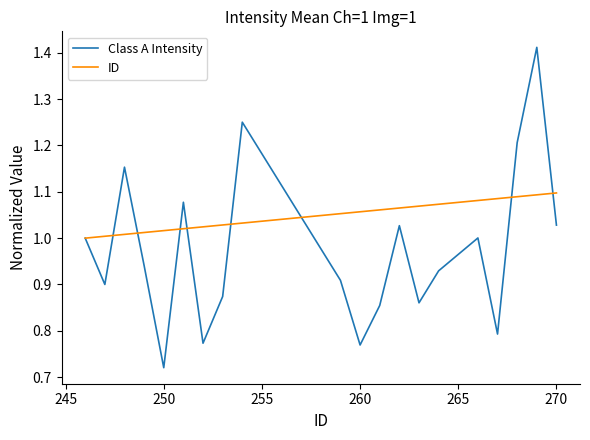

Which series has the largest total across all categories?

ID